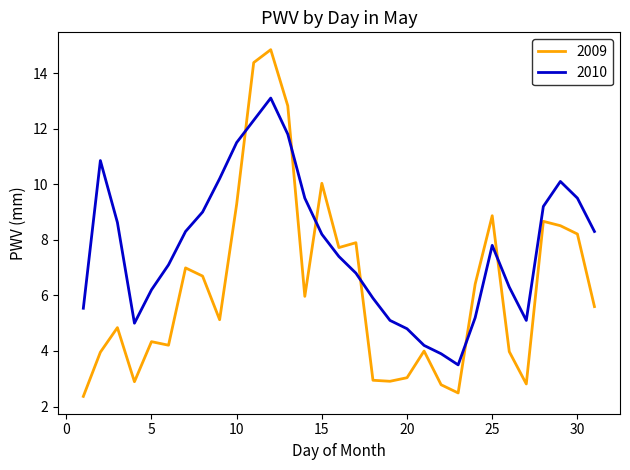

How many lines are shown in the chart?

2